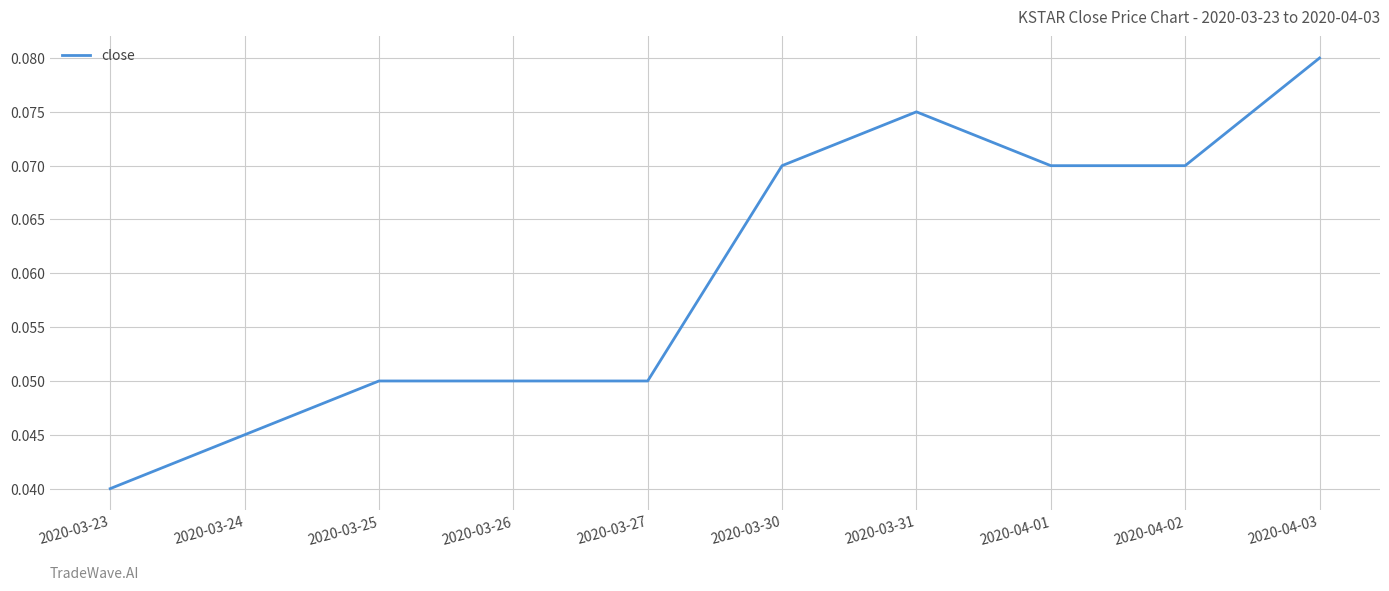

What position from the left is 2020-04-02?

9